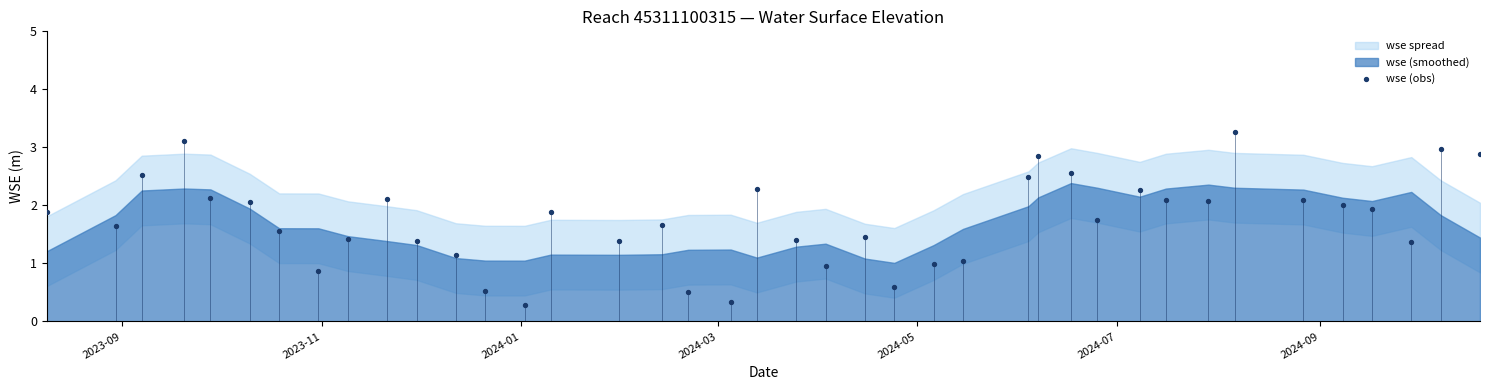

What is the range of X values (max minus min)?

438.0